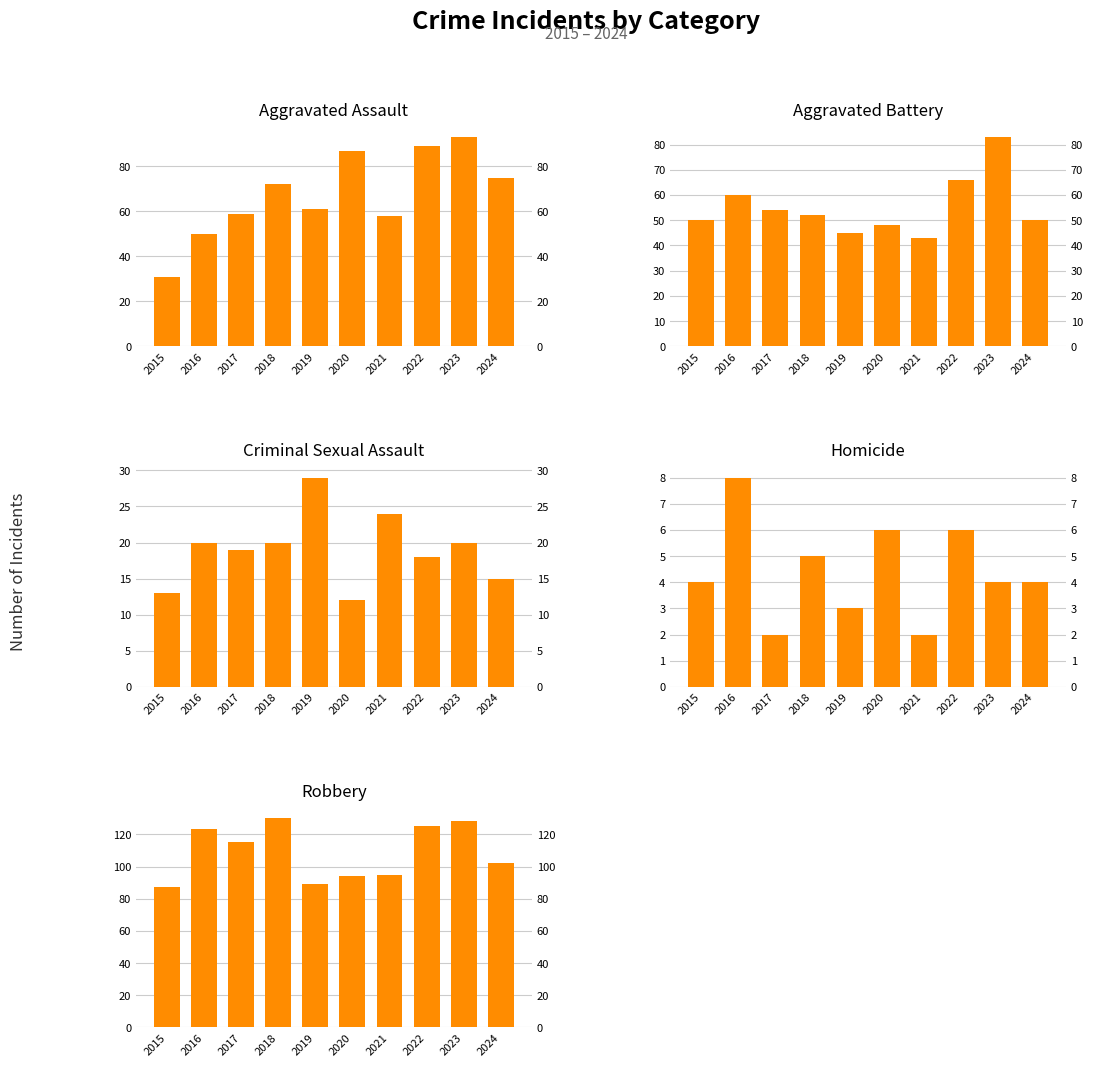

What is the greatest value displayed?

130